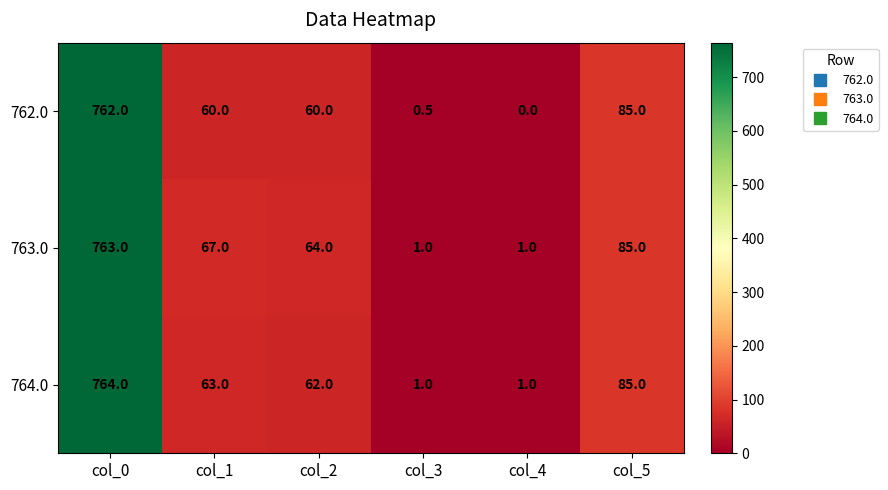

Which category has the highest value across all series?

col_0